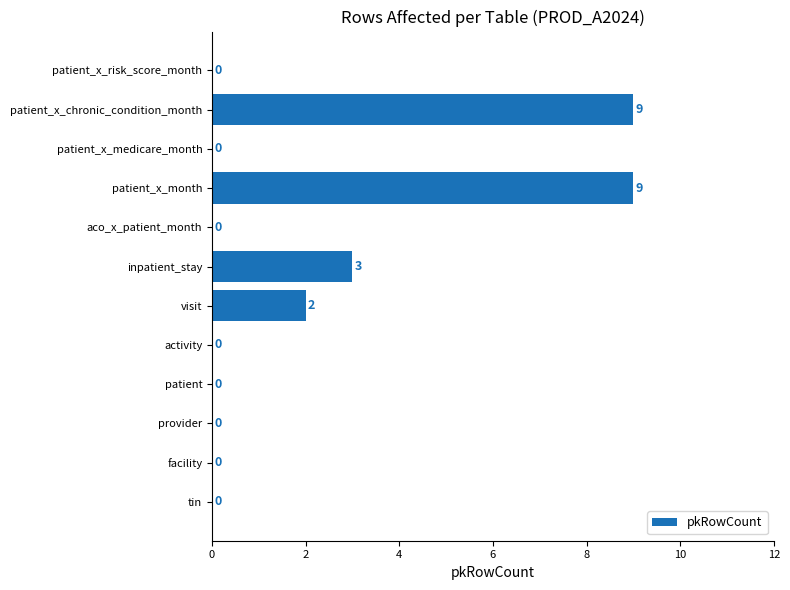

What is the sum of all values?

23